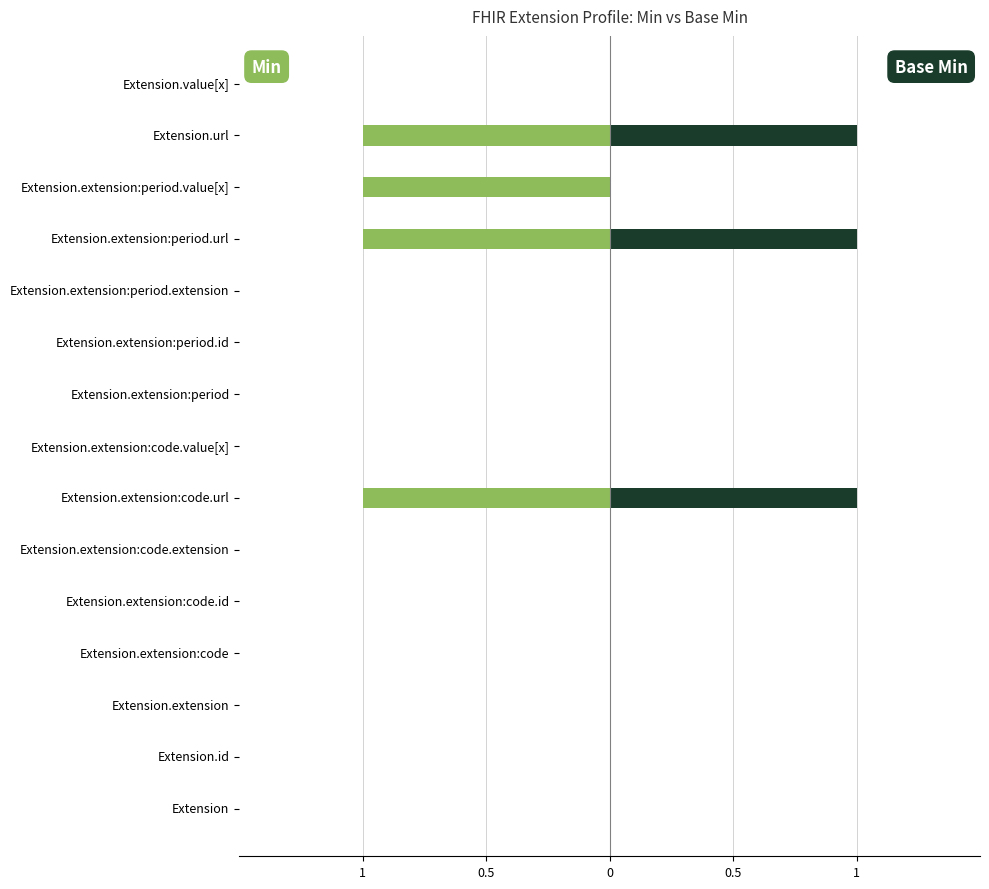

Reading left to right, list all the values displayed in this chart.

Min: 0	0	0	0	0	0	-1	0	0	0	0	-1	-1	-1	0
Base Min: 0	0	0	0	0	0	1	0	0	0	0	1	0	1	0